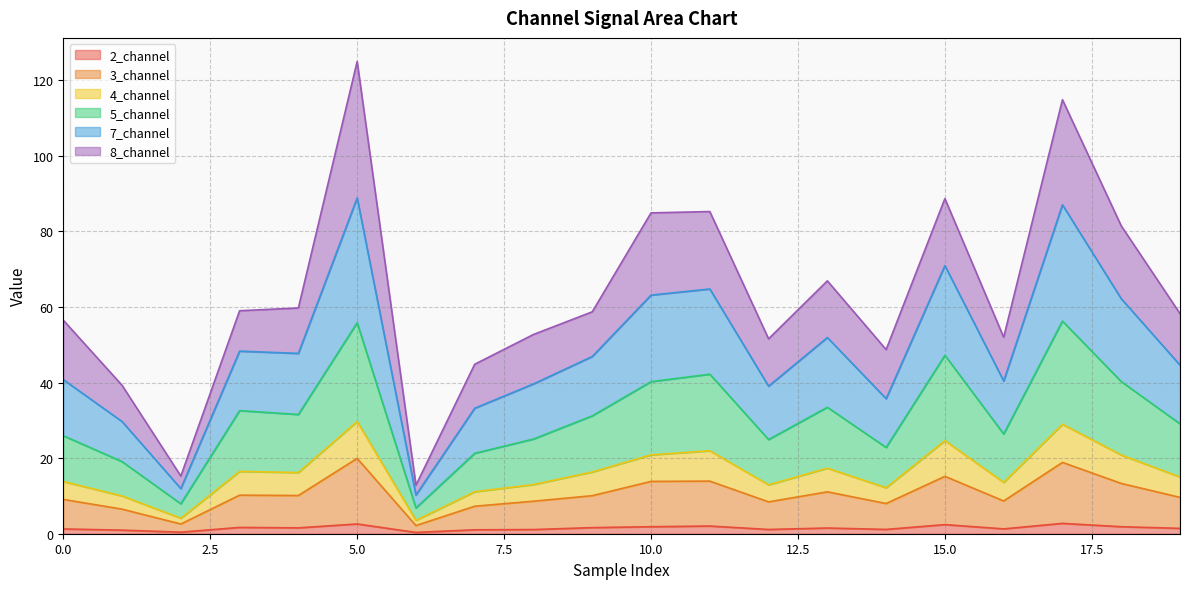

What value does the 7_channel series have at 3?

59.0